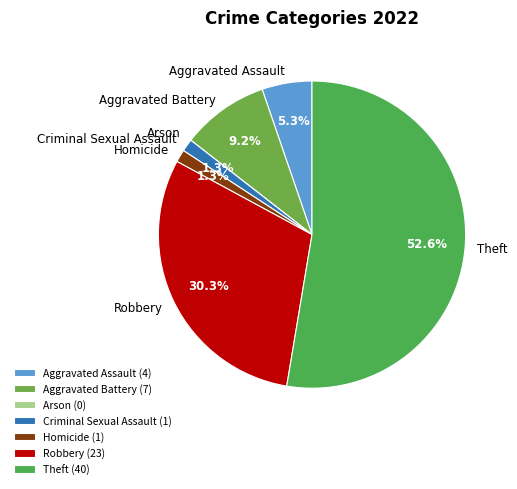

True or false: Aggravated Battery accounts for 9% of the total.

True